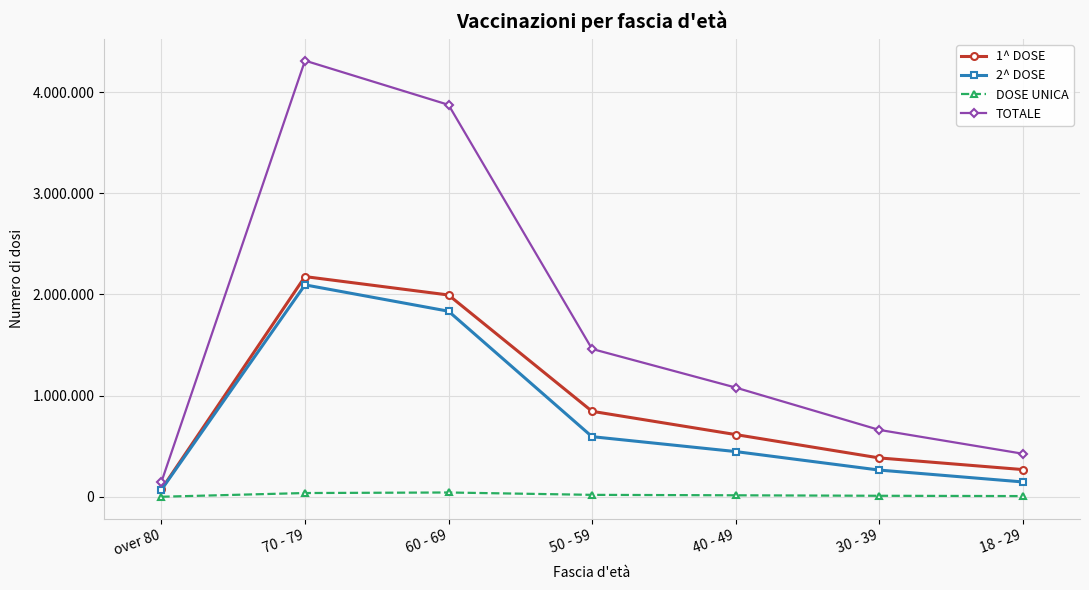

Which series has the largest total across all categories?

TOTALE